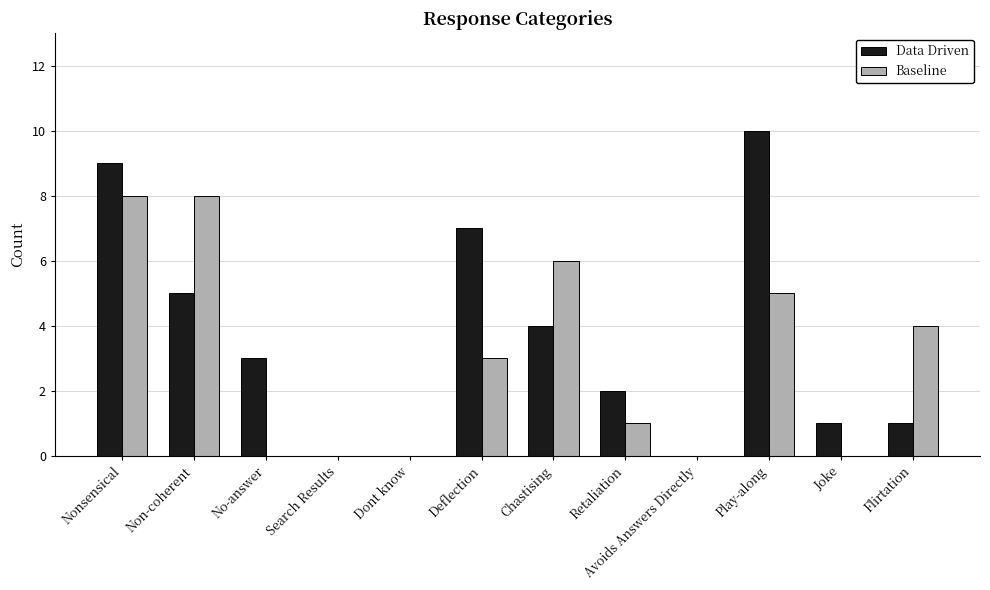

What is the spread (max minus min) of values at Joke?

1